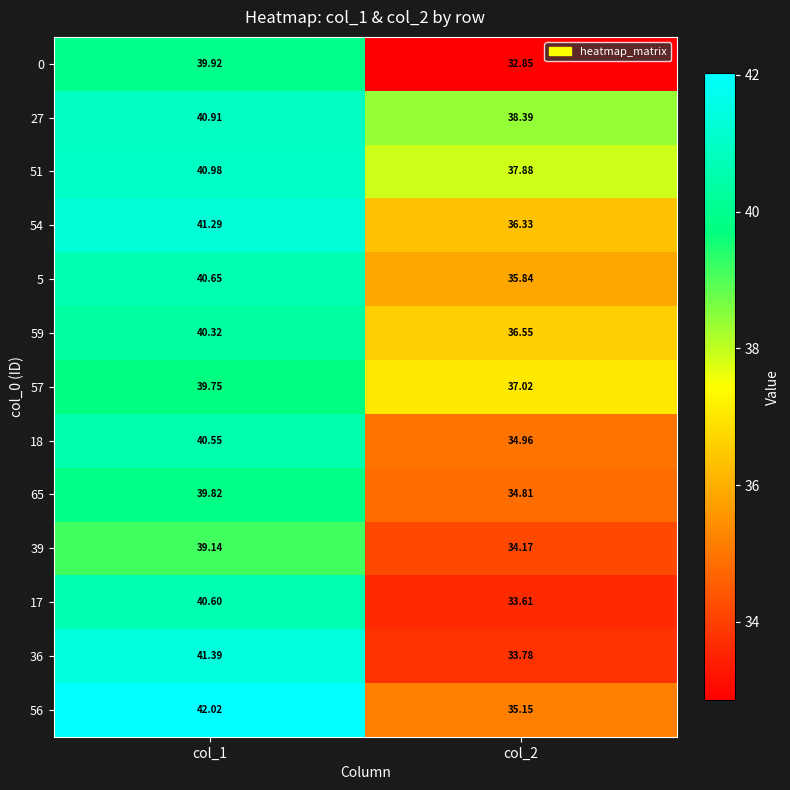

Is the value of 0 at col_1 greater than the value of 56 at col_1?

No